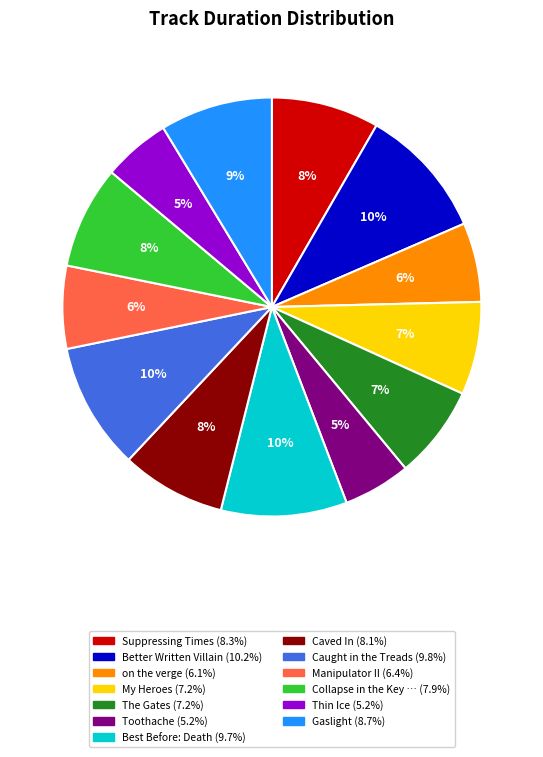

How many slices are in this pie chart?

13